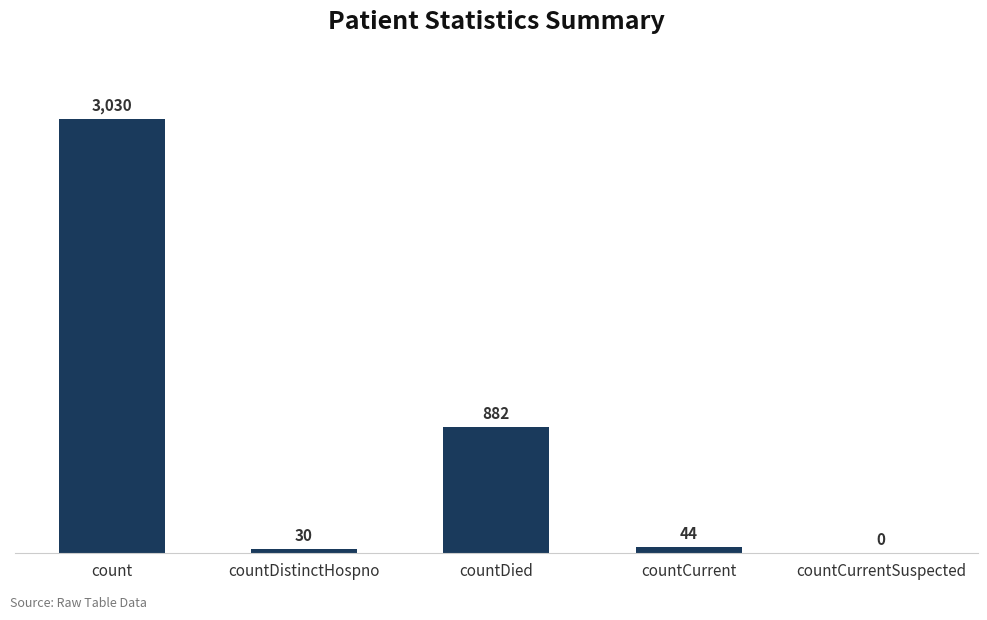

What is the approximate value at count?

3030